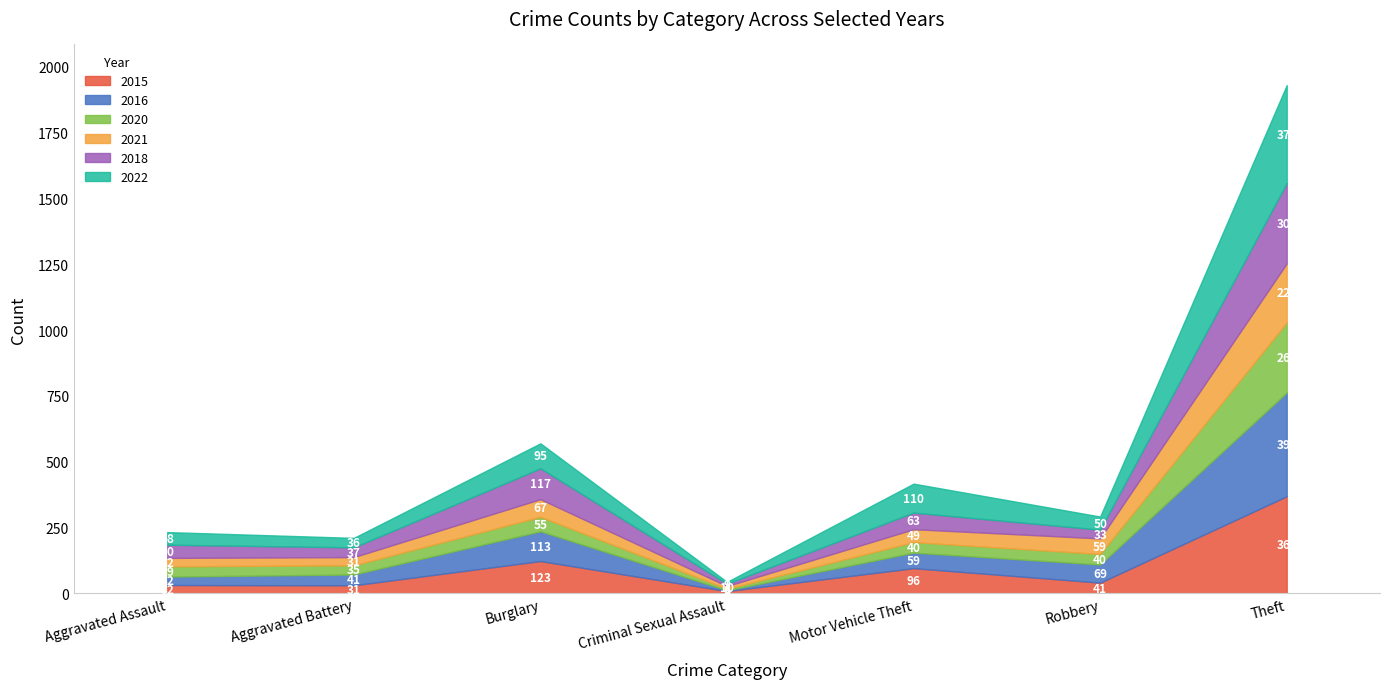

What is the maximum value shown in the chart?

394